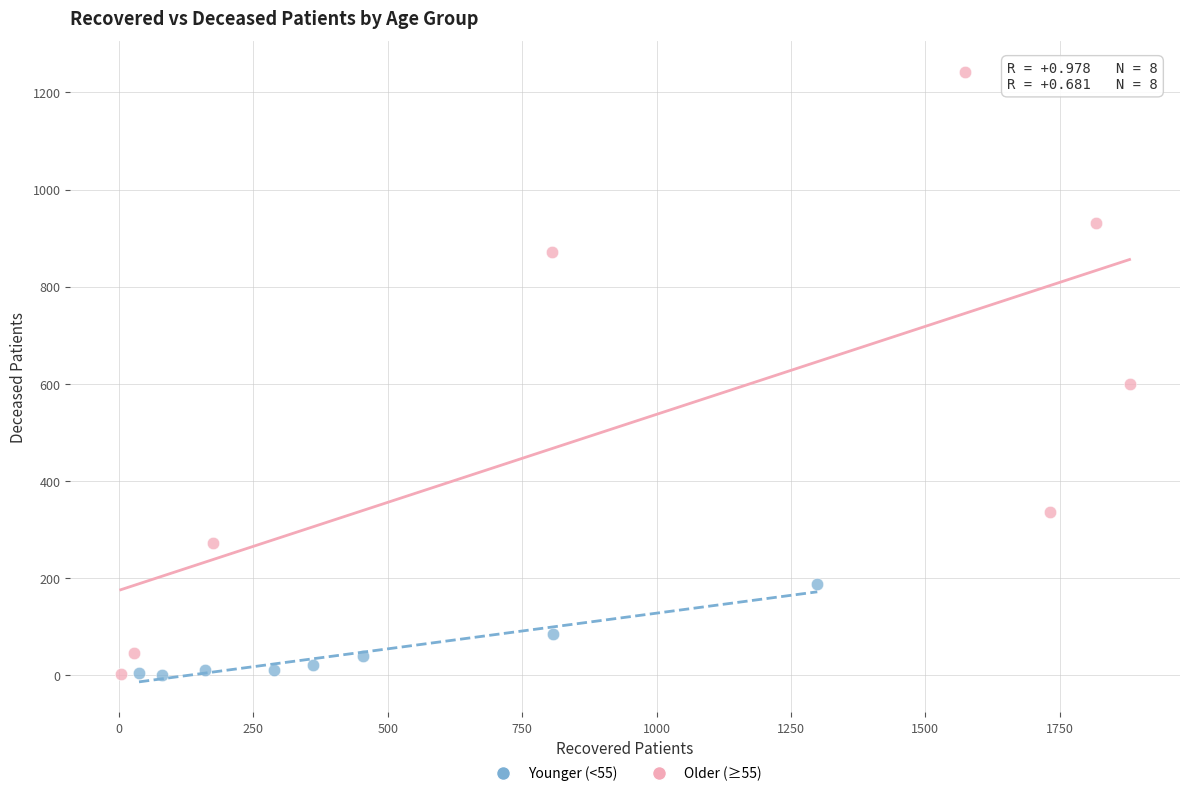

Which series reaches the maximum Y coordinate?

Older (≥55)